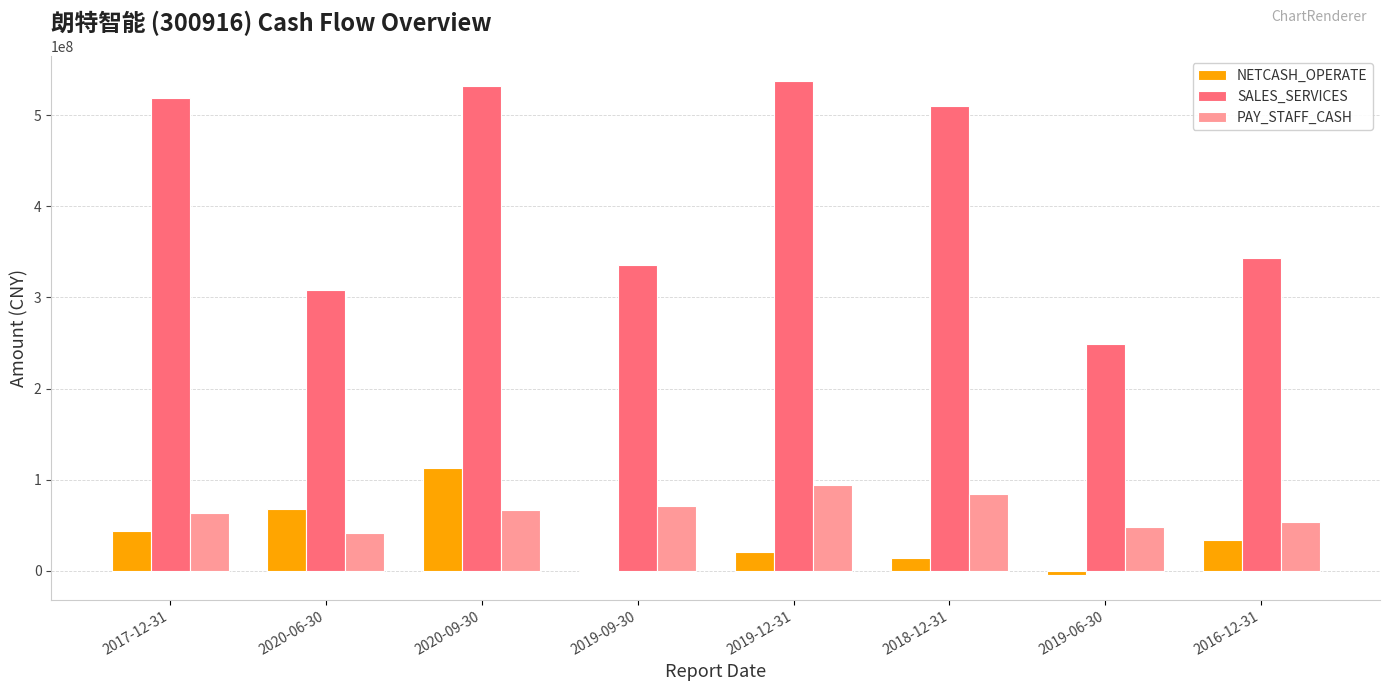

Is the value of SALES_SERVICES at 2019-09-30 greater than the value of NETCASH_OPERATE at 2020-09-30?

Yes